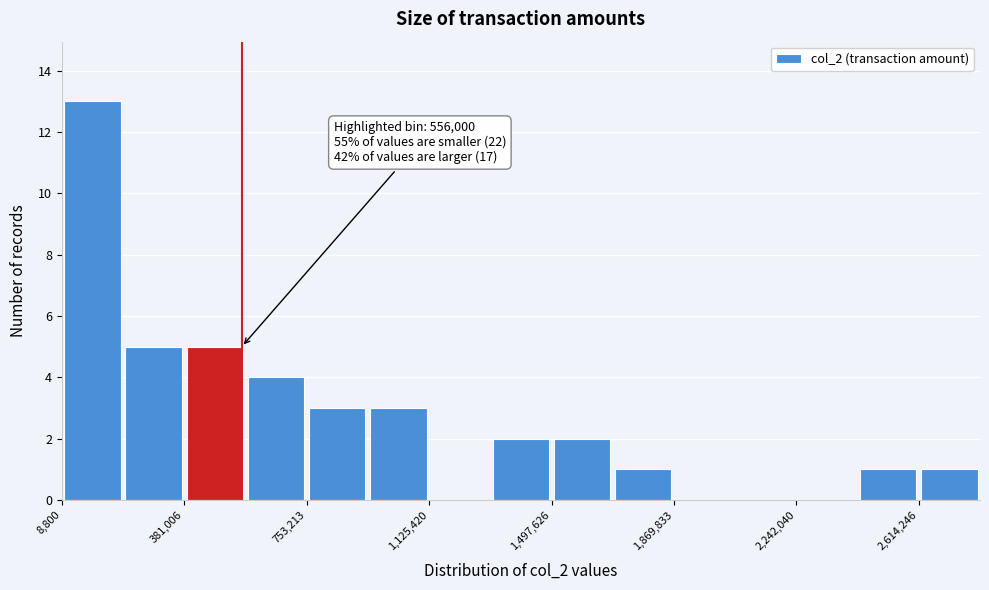

Read against the x-axis, roughly where is the centre of the tallest bar?

100000